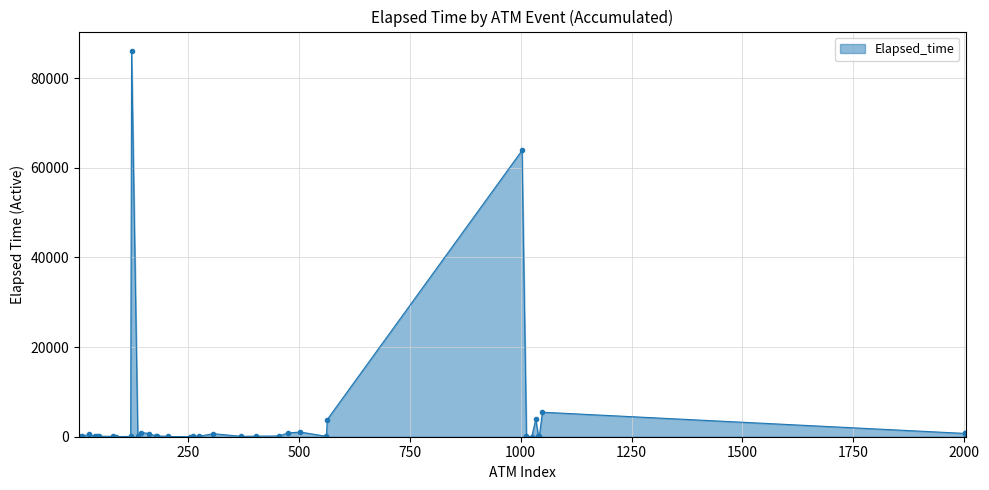

What is the value of the 35th point from the left?

100